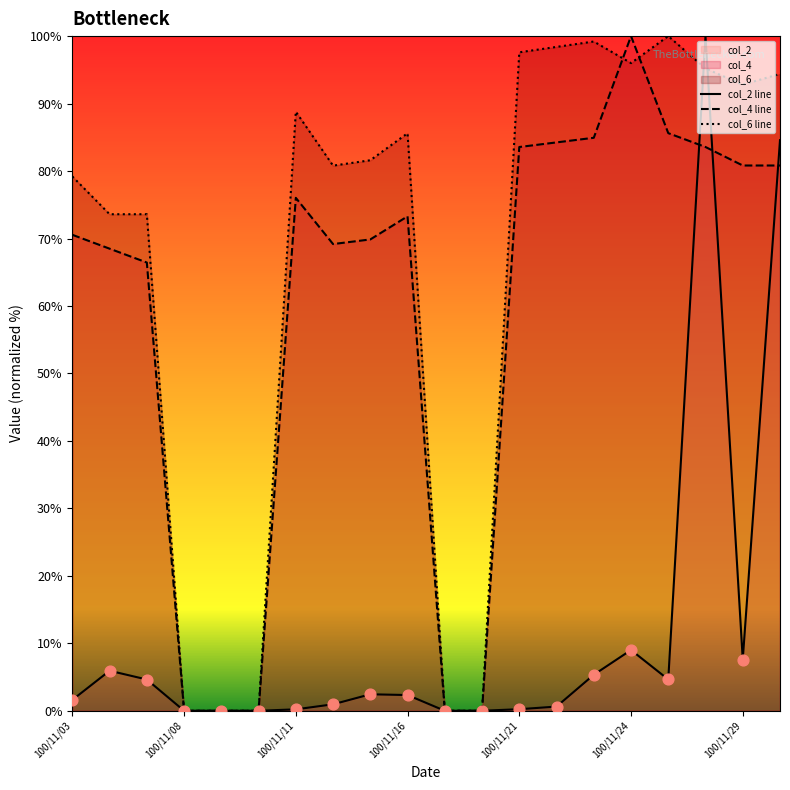

What are all the series names shown in the legend?

col_2, col_4, col_6